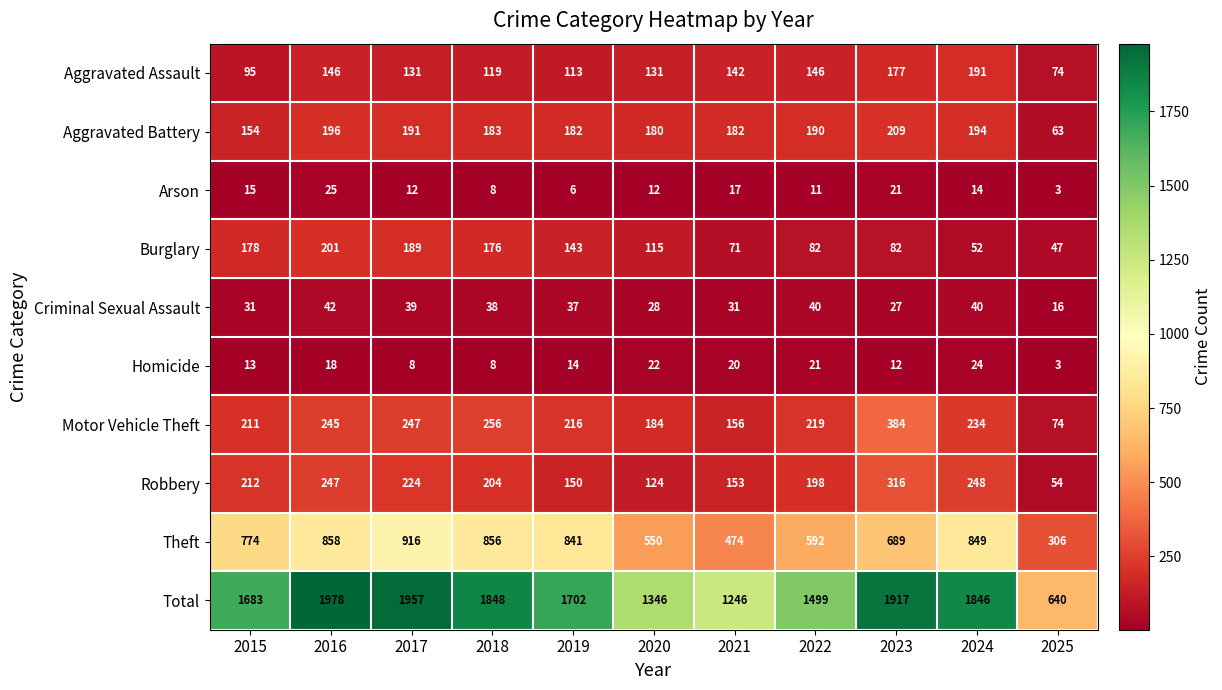

Rank the series at 2024 from lowest to highest value.

Arson, Homicide, Criminal Sexual Assault, Burglary, Aggravated Assault, Aggravated Battery, Motor Vehicle Theft, Robbery, Theft, Total